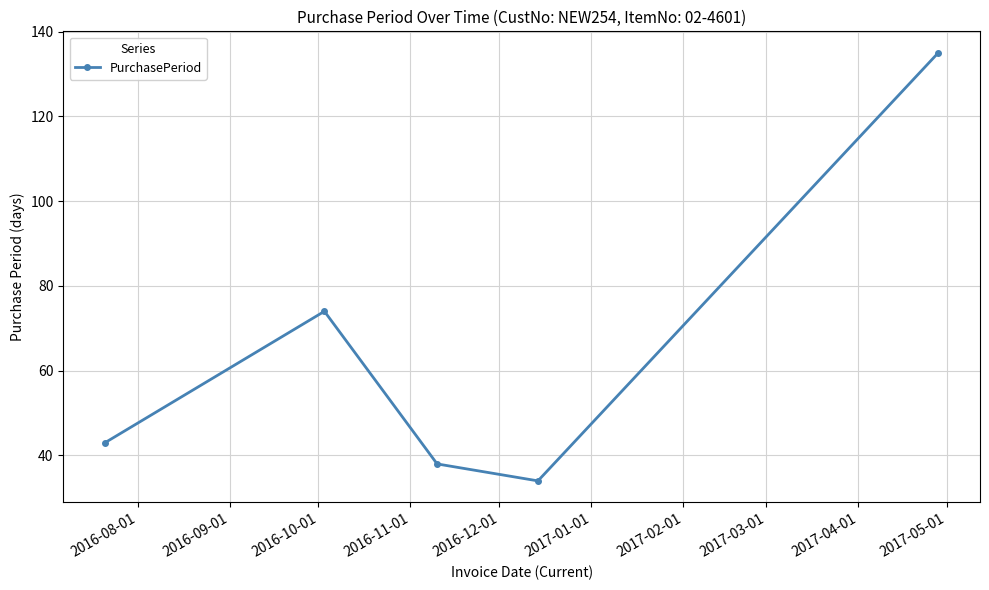

What is the average value?

65